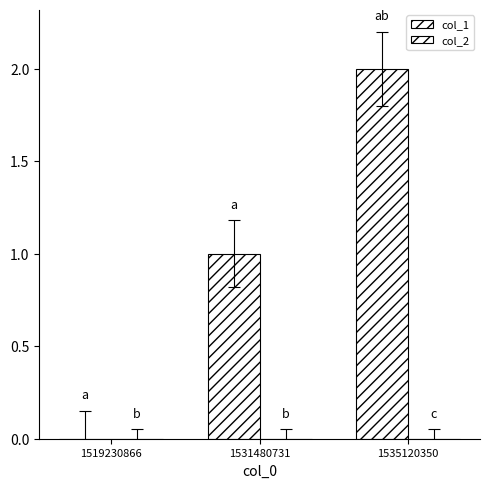

Reading left to right, extract all data points from this chart.

col_1: 0	1	2
col_2: 0	0	0